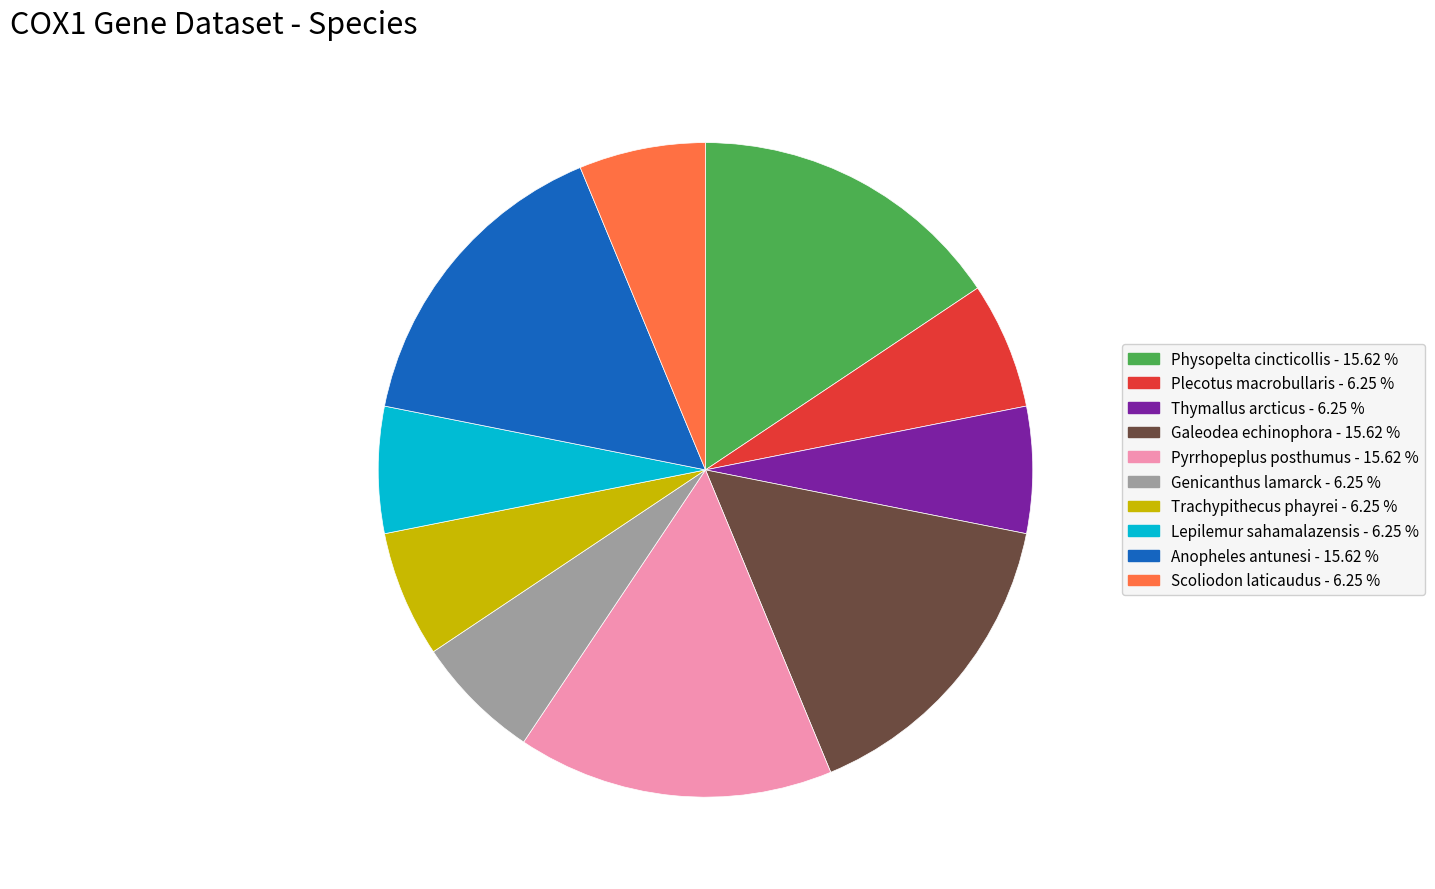

Approximately how many times larger is the value at Scoliodon laticaudus compared to Lepilemur sahamalazensis?

1.0